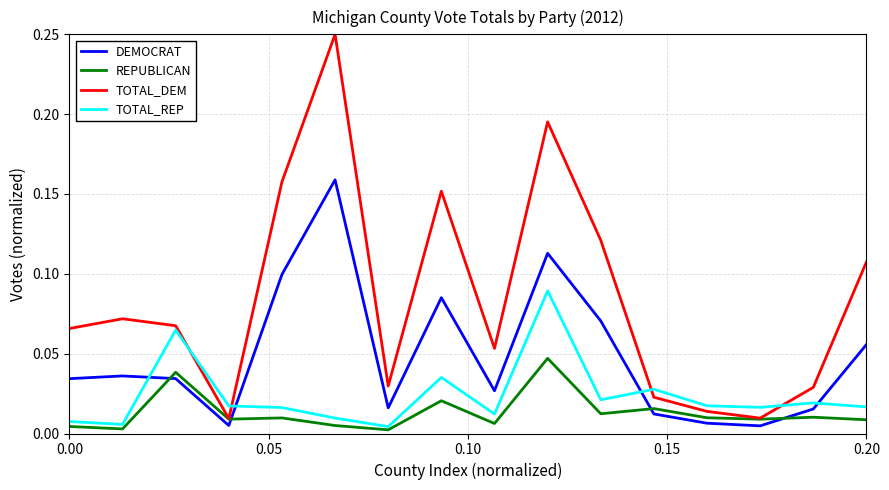

True or false: TOTAL_REP and DEMOCRAT cross at least once.

True